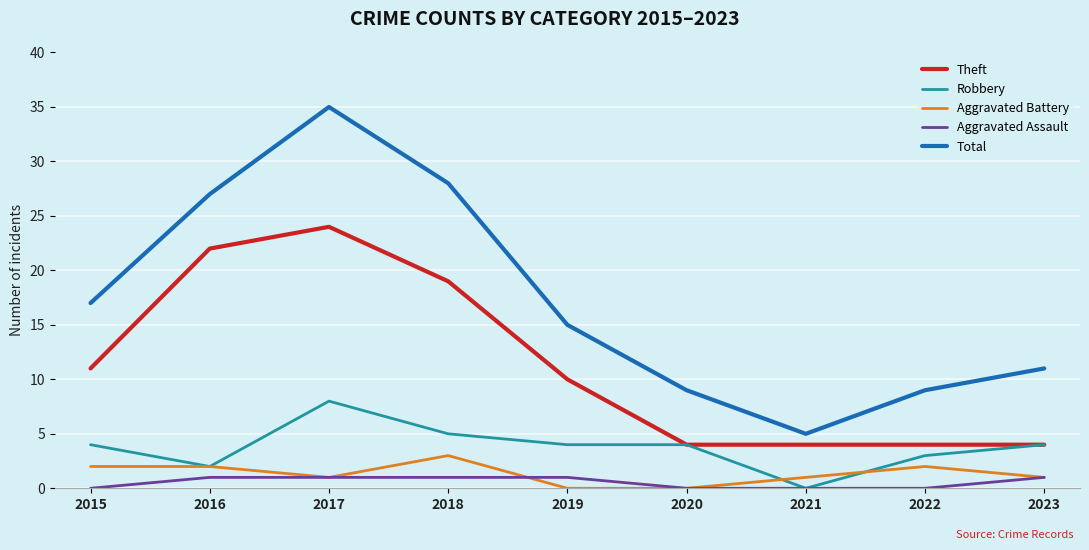

At how many categories does at least one series exceed 21?

3